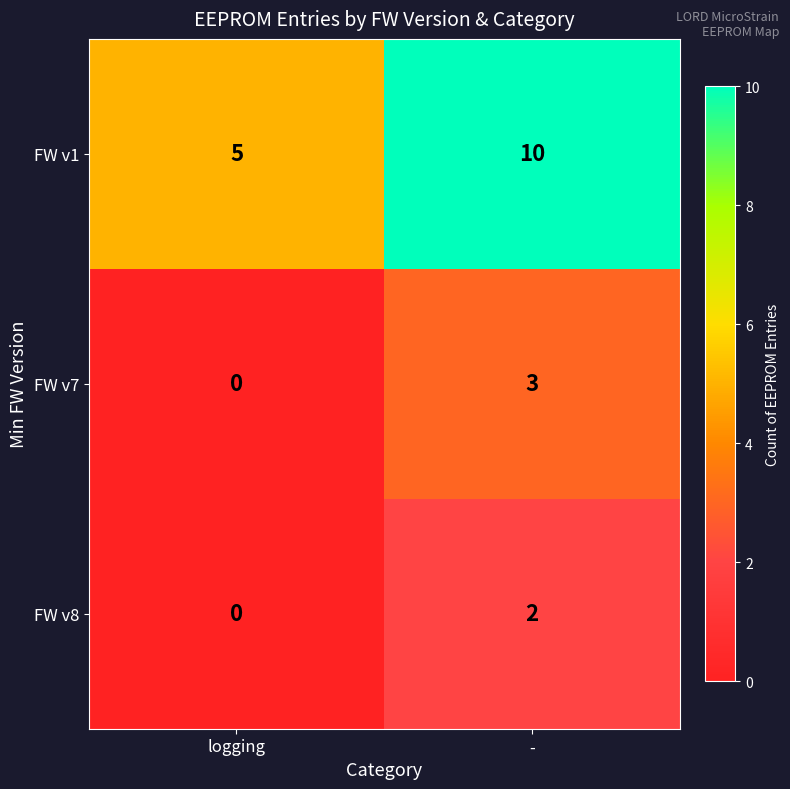

Which series has the largest range (max minus min)?

FW v1